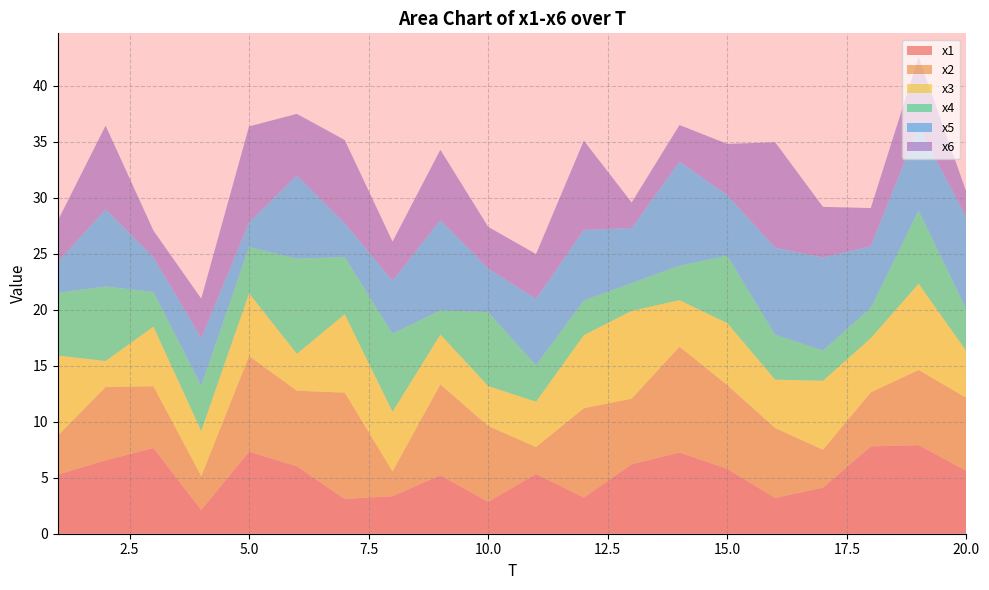

Reading left to right, list all the values displayed in this chart.

x1: 1=5.3	2=6.6	3=7.7	4=2.1	5=7.3	6=6.0	7=3.1	8=3.4	9=5.2	10=2.8	11=5.3	12=3.2	13=6.2	14=7.3	15=5.8	16=3.2	17=4.1	18=7.8	19=7.9	20=5.6
x2: 1=3.5	2=6.5	3=5.5	4=3.0	5=8.5	6=6.8	7=9.5	8=2.2	9=8.1	10=6.8	11=2.4	12=8.0	13=5.9	14=9.5	15=7.5	16=6.2	17=3.4	18=4.8	19=6.7	20=6.5
x3: 1=7.2	2=2.3	3=5.3	4=4.0	5=5.6	6=3.3	7=7.0	8=5.3	9=4.5	10=3.6	11=4.0	12=6.5	13=7.8	14=4.2	15=5.5	16=4.3	17=6.2	18=4.8	19=7.7	20=4.2
x4: 1=5.6	2=6.7	3=3.1	4=4.0	5=4.1	6=8.5	7=5.1	8=7.0	9=2.2	10=6.6	11=3.3	12=3.1	13=2.5	14=3.1	15=6.0	16=4.0	17=2.7	18=2.7	19=6.5	20=3.7
x5: 1=2.8	2=6.9	3=3.1	4=4.3	5=2.2	6=7.4	7=3.0	8=4.7	9=8.1	10=3.9	11=5.9	12=6.3	13=4.9	14=9.3	15=5.4	16=7.8	17=8.3	18=5.5	19=7.5	20=8.2
x6: 1=3.7	2=7.5	3=2.4	4=3.5	5=8.6	6=5.5	7=7.4	8=3.5	9=6.3	10=3.7	11=4.0	12=8.0	13=2.3	14=3.3	15=4.6	16=9.4	17=4.5	18=3.4	19=6.2	20=2.3